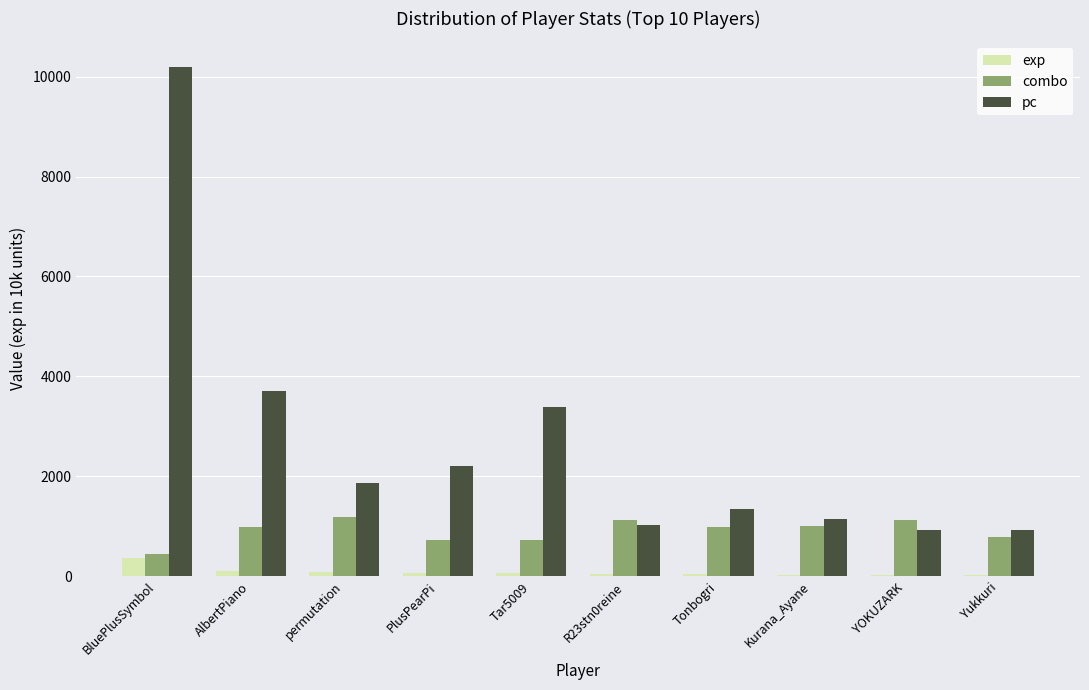

The pc series shows 1400.8 at Yukkuri. True or false?

False